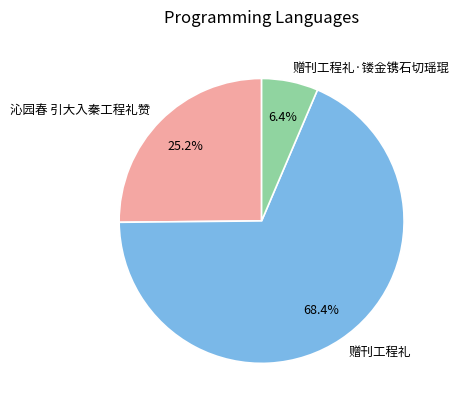

What percentage is the 沁园春 引大入秦工程礼赞 slice, to the nearest percent?

25%